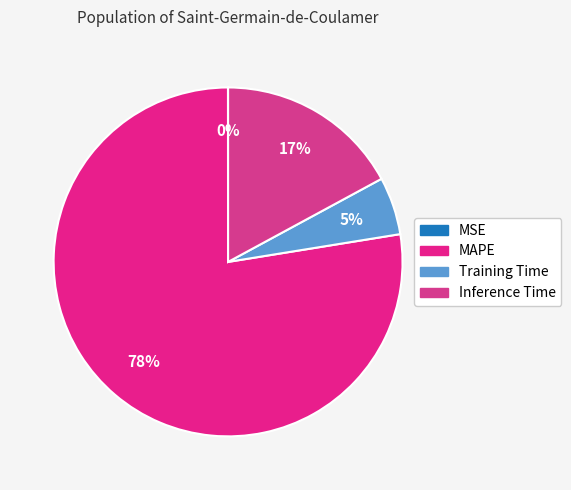

Is it true that MSE is 1% of the pie?

False